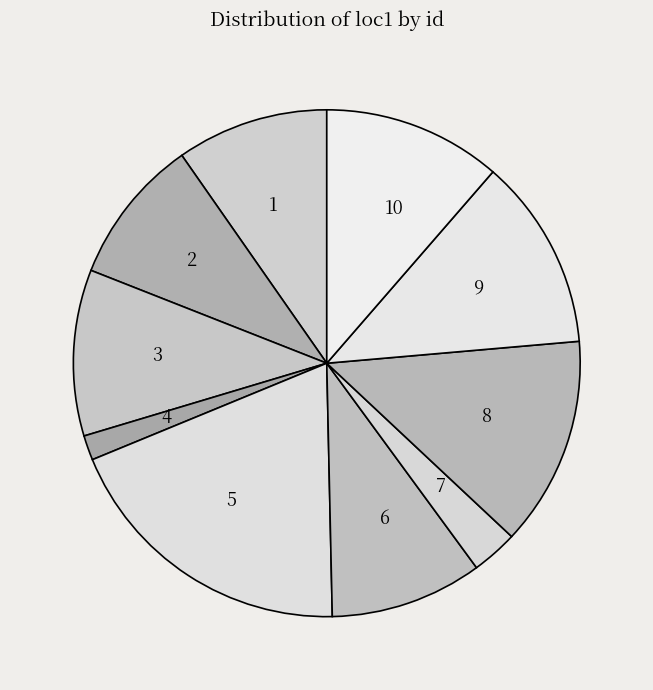

Is it true that 2 is 9% of the pie?

True